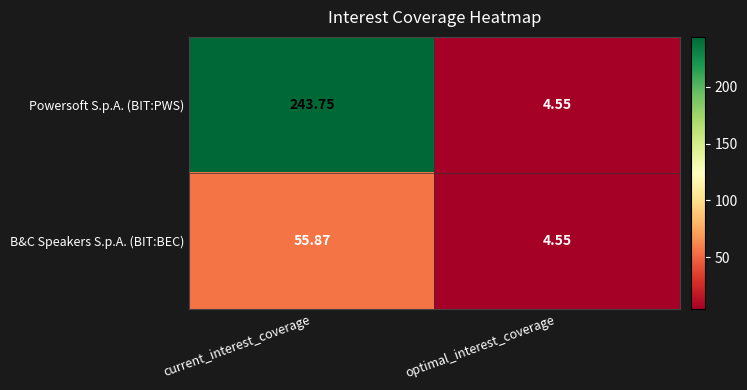

List the series in order of their overall mean, highest first.

Powersoft S.p.A. (BIT:PWS), B&C Speakers S.p.A. (BIT:BEC)